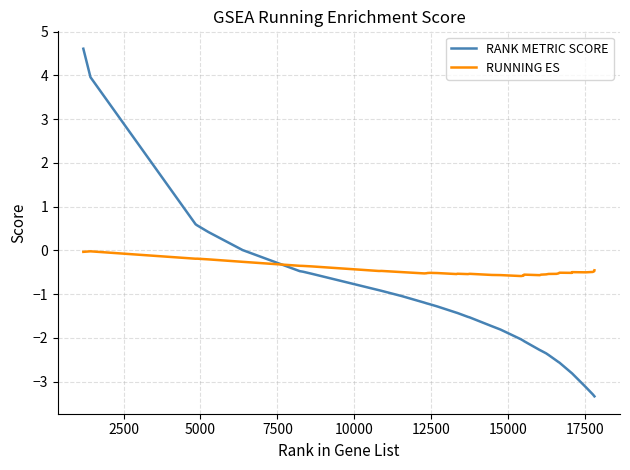

What is the minimum value shown in the chart?

-3.3